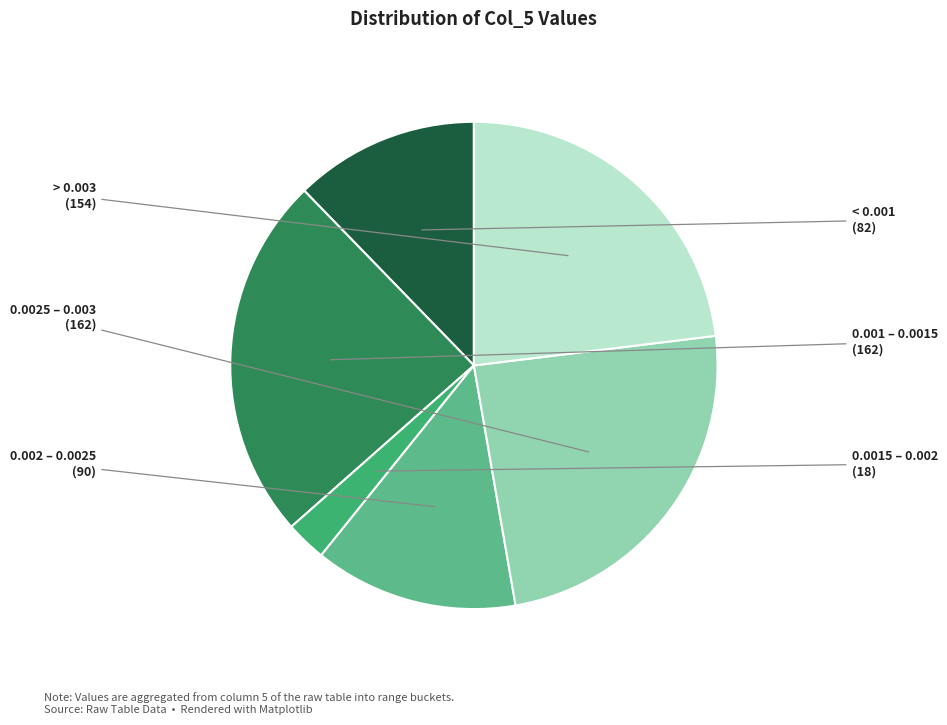

Is there any slice that represents more than half of the pie?

No